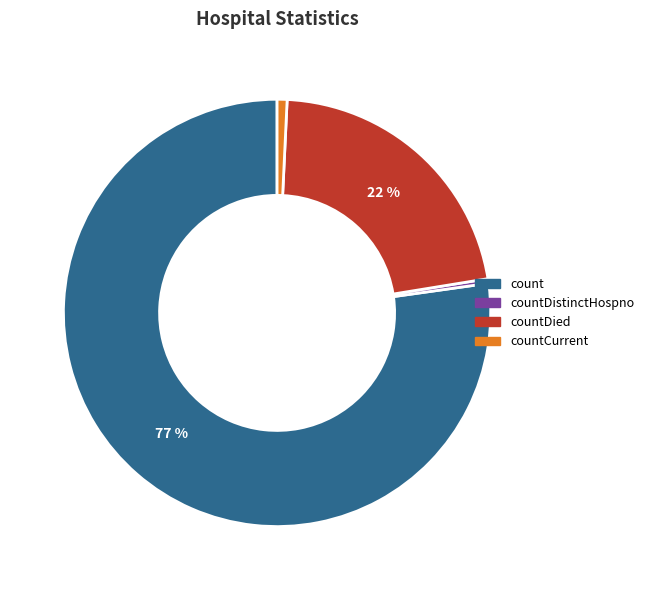

Combined, do count and countDied account for over 50%?

Yes